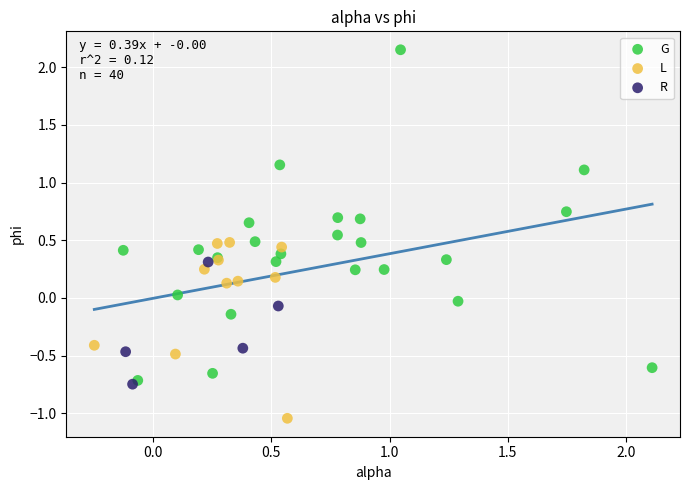

Which series has the largest Y range (max minus min)?

G